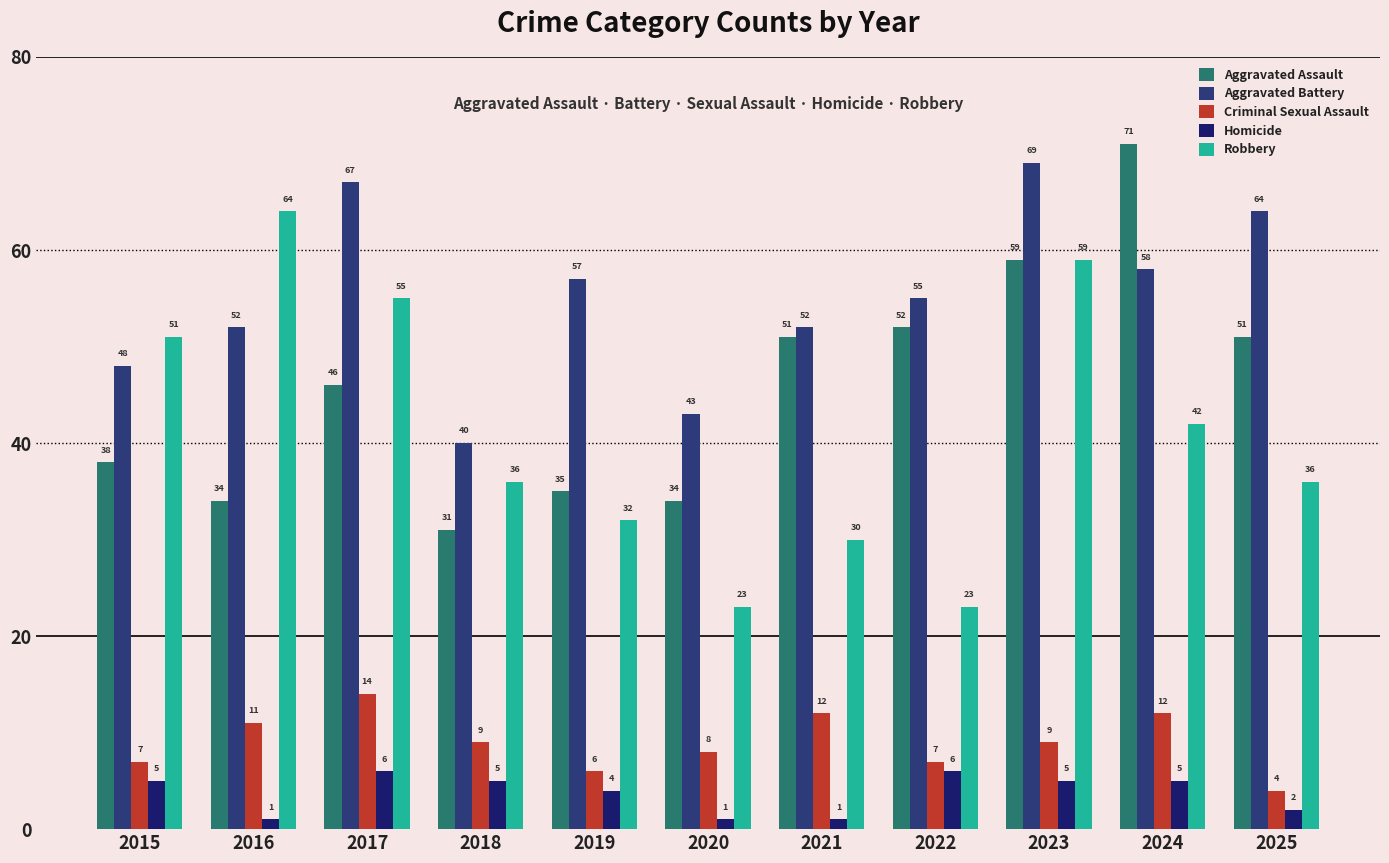

True or false: Homicide has a value of 2 at 2017.

False